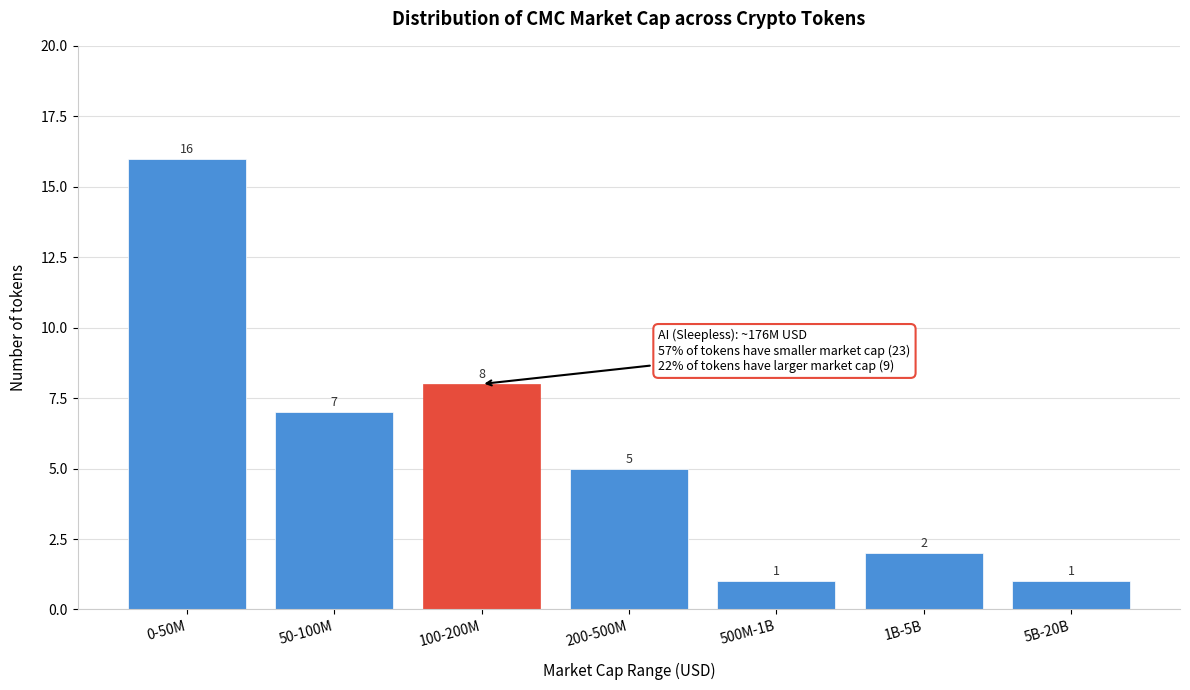

Reading left to right, transcribe all the data shown in this chart.

0-50M=16	50-100M=7	100-200M=8	200-500M=5	500M-1B=1	1B-5B=2	5B-20B=1